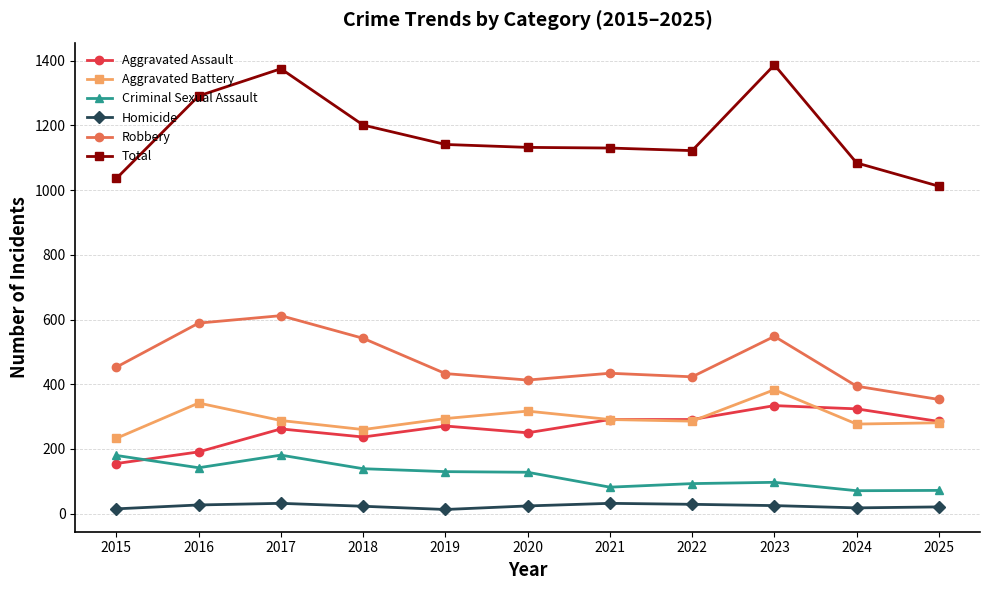

Which series has the largest total across all categories?

Total